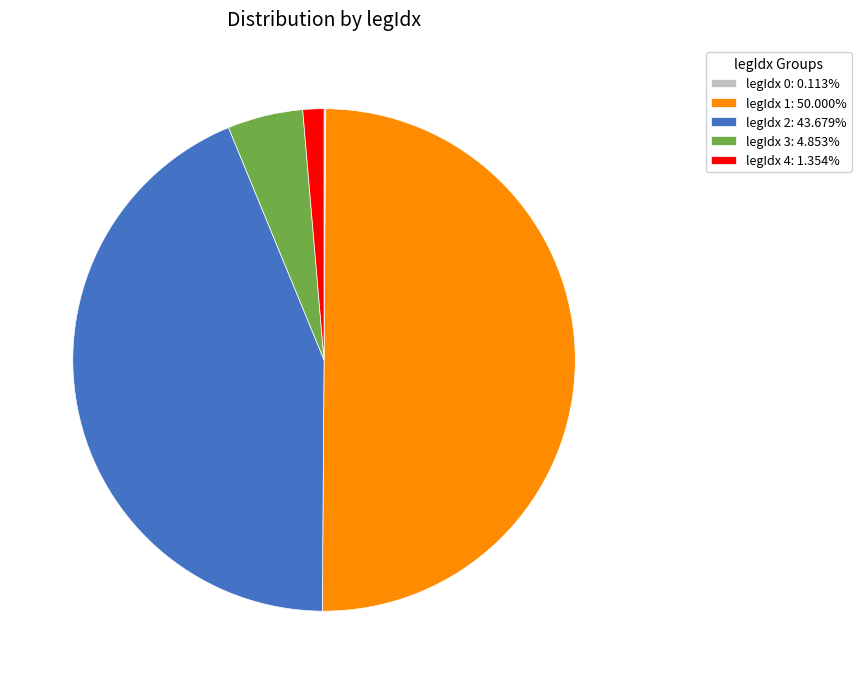

Is the sum of legIdx 3: 4.853% and legIdx 2: 43.679% greater than half?

No